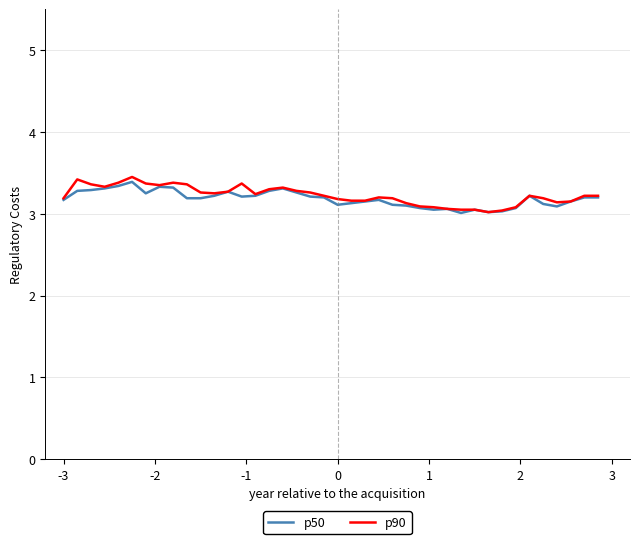

What is the minimum value for p90?

3.0